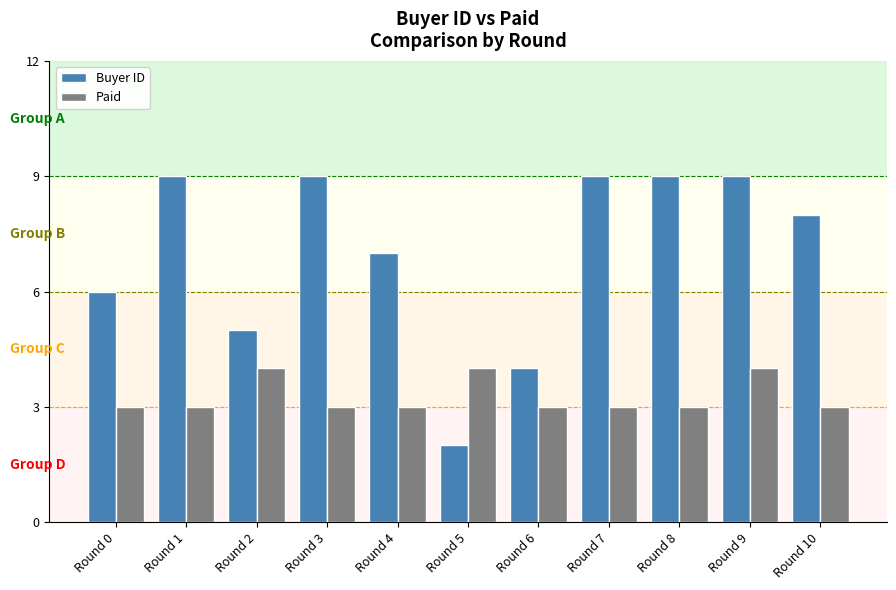

How many bars are there in each group?

2